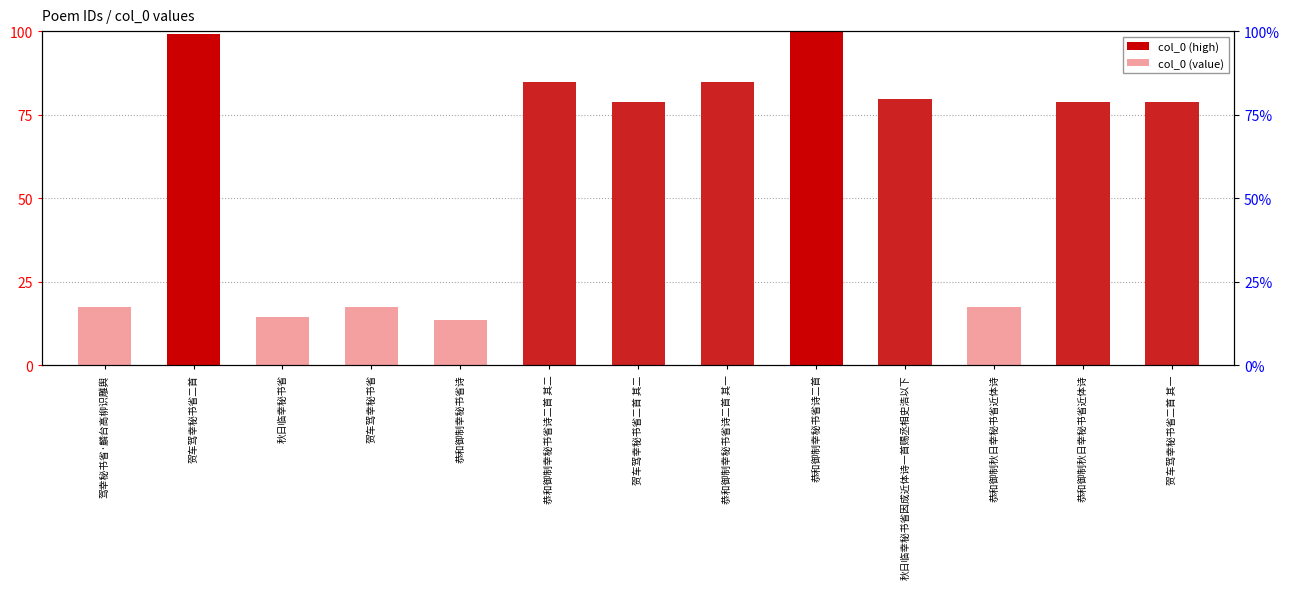

Reading right to left, what are all the values shown in this chart?

贺车驾幸秘书省二首 其一=78.7	恭和御制秋日幸秘书省近体诗=78.7	恭和御制秋日幸秘书省近体诗=17.5	秋日临幸秘书省因成近体诗一首赐丞相史浩以下=79.8	恭和御制幸秘书省诗二首=100.0	恭和御制幸秘书省诗二首 其一=84.7	贺车驾幸秘书省二首 其二=78.7	恭和御制幸秘书省诗二首 其二=84.7	恭和御制幸秘书省诗=13.6	贺车驾幸秘书省=17.5	秋日临幸秘书省=14.5	贺车驾幸秘书省二首=99.1	驾幸秘书省·麟台高柳识雕舆=17.5